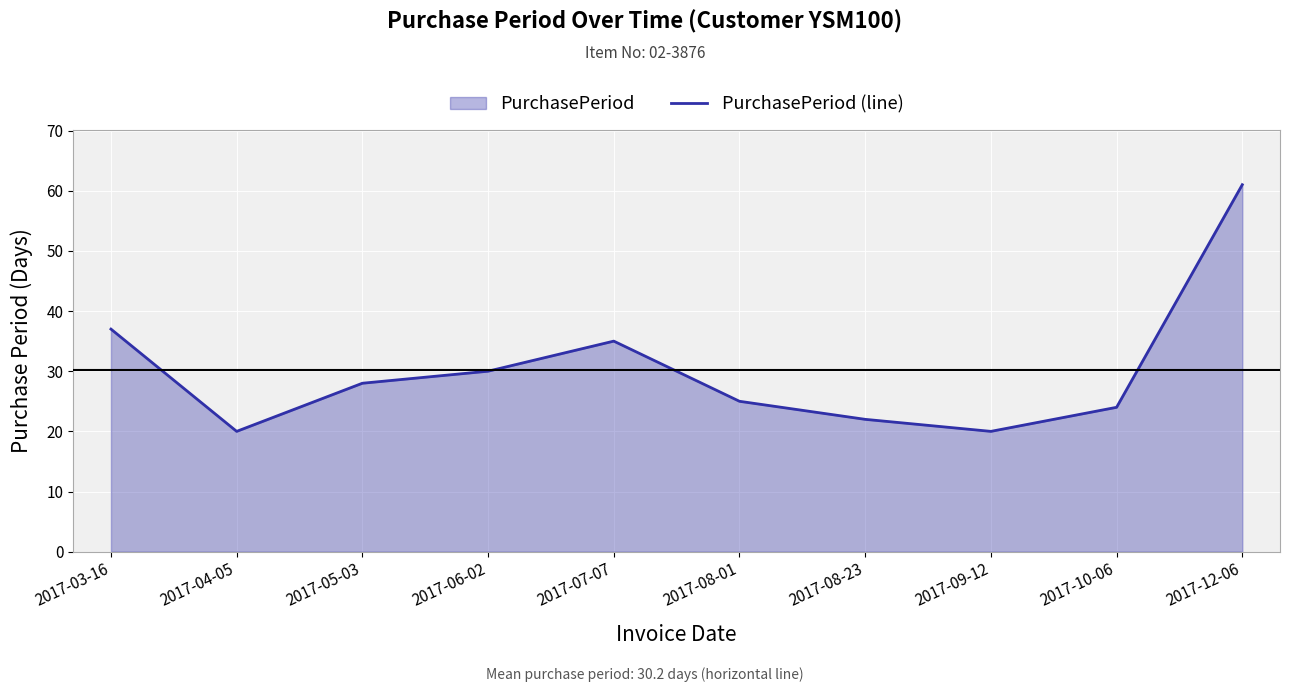

How many values exceed 28?

4